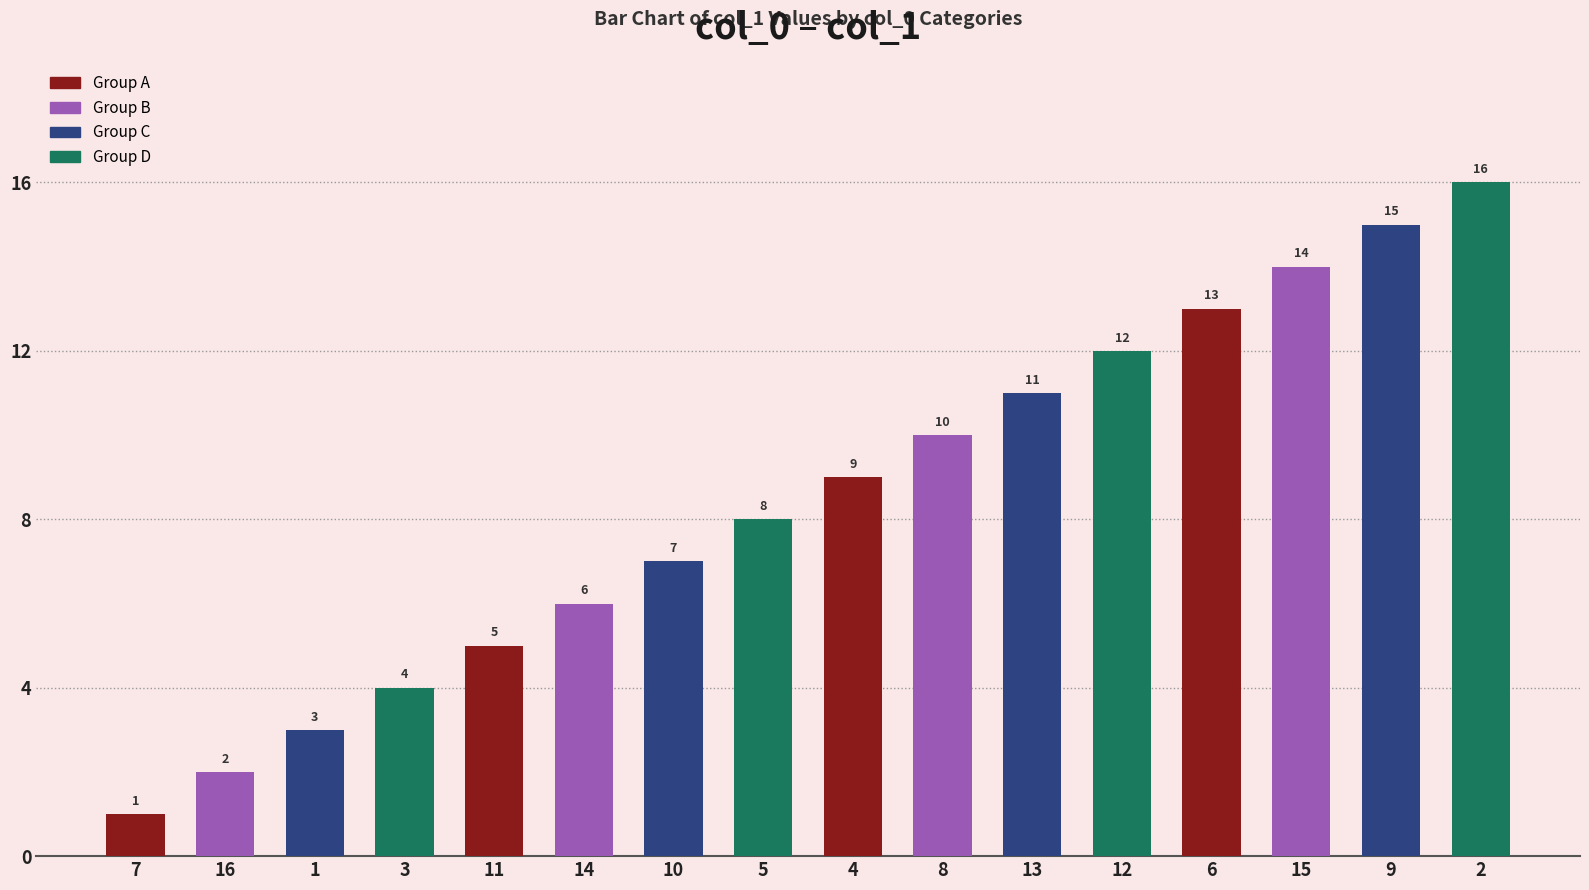

Is it true that the value at 10 is 7?

True